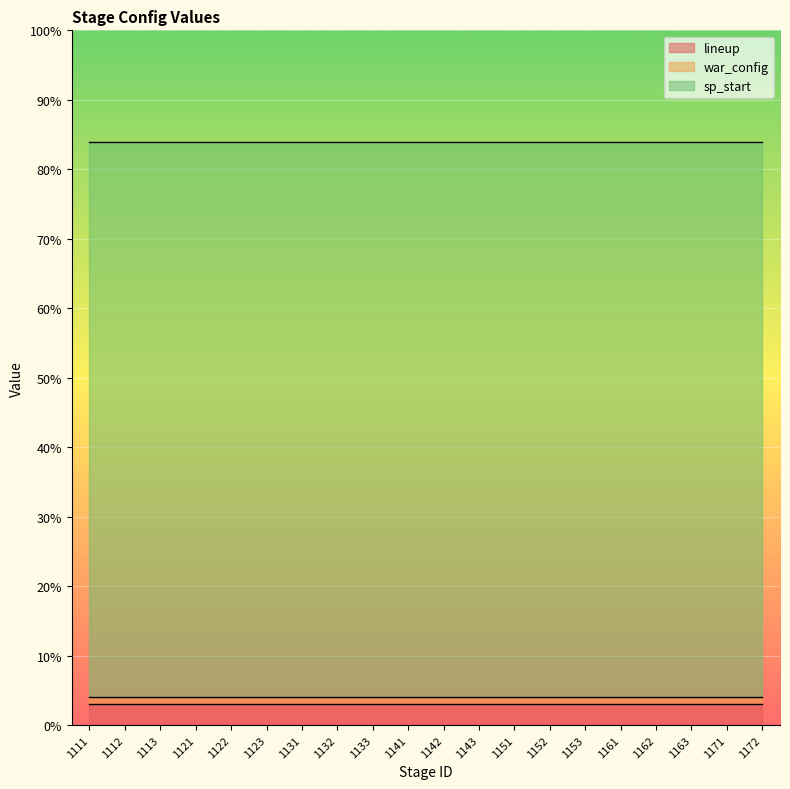

At how many categories does at least one series exceed 57?

20